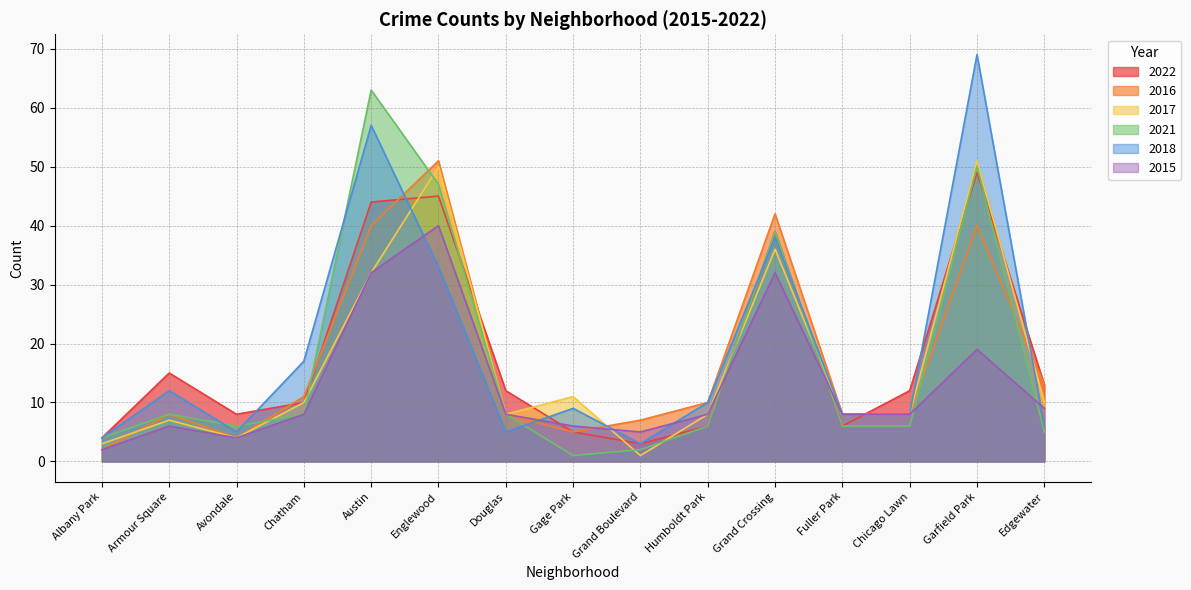

List the labels in order of 2017 value, largest first.

Garfield Park, Englewood, Grand Crossing, Austin, Gage Park, Chatham, Edgewater, Douglas, Humboldt Park, Fuller Park, Chicago Lawn, Armour Square, Avondale, Albany Park, Grand Boulevard